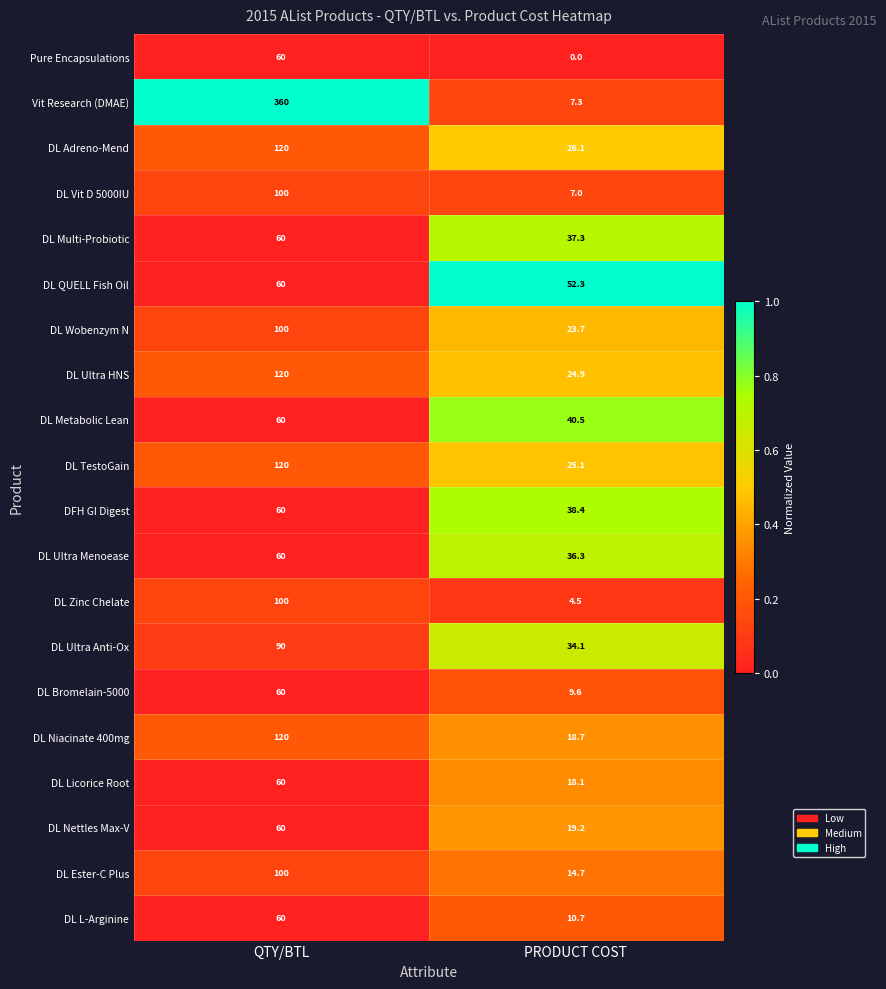

Which label corresponds to the largest value in the chart?

QTY/BTL